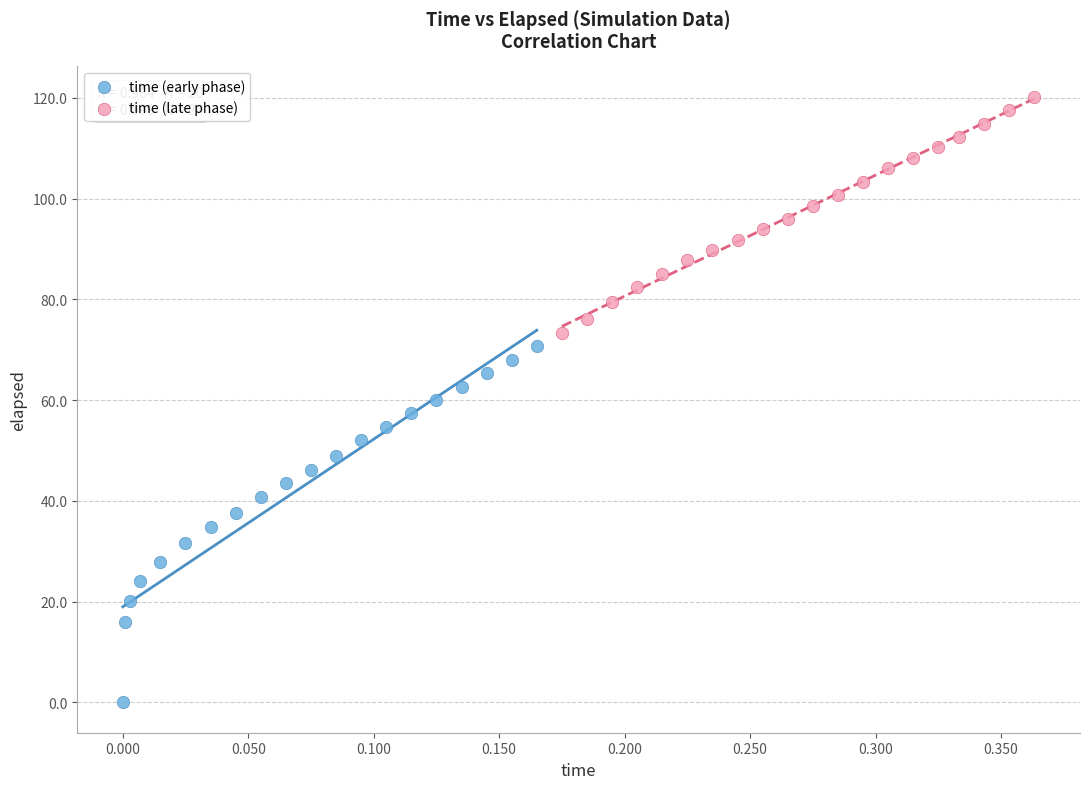

Which series contains the lowest Y value?

time (early phase)